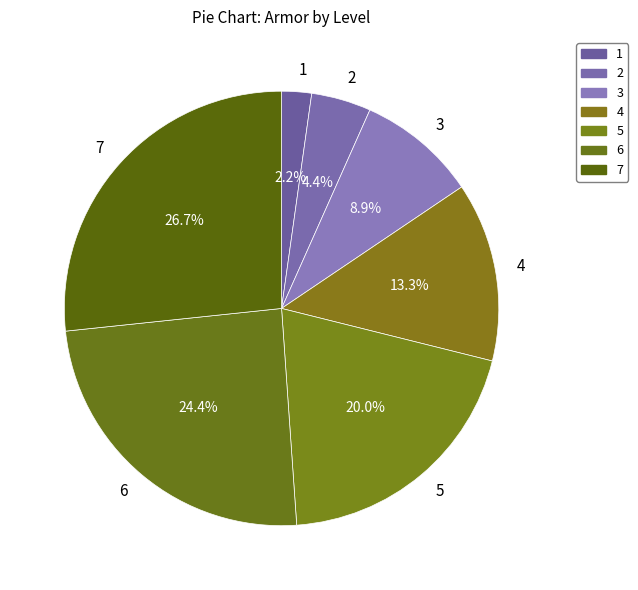

Approximately how many times larger is the value at 1 compared to 7?

0.1